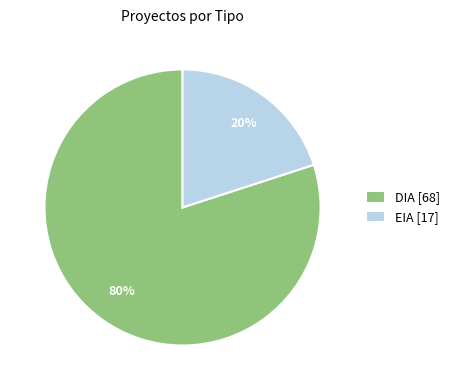

True or false: EIA accounts for 20% of the total.

True